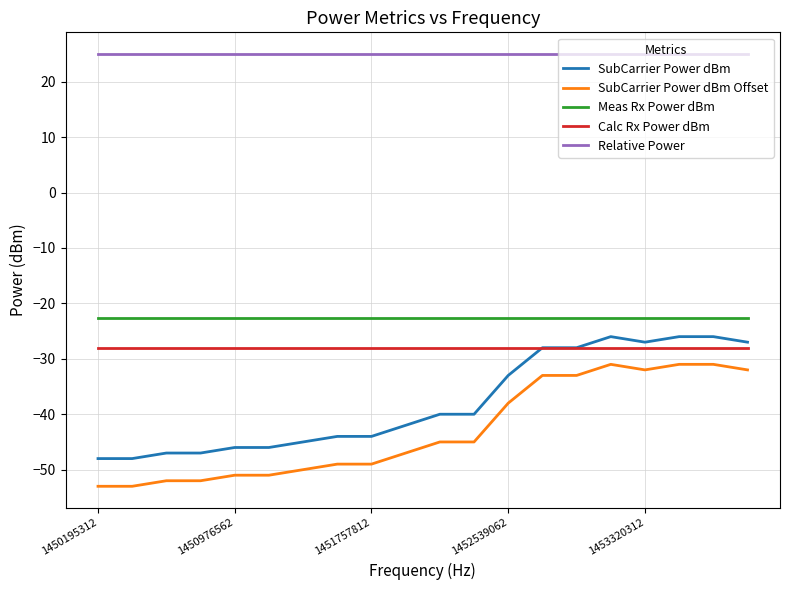

What is the maximum value for Meas Rx Power dBm?

-22.7